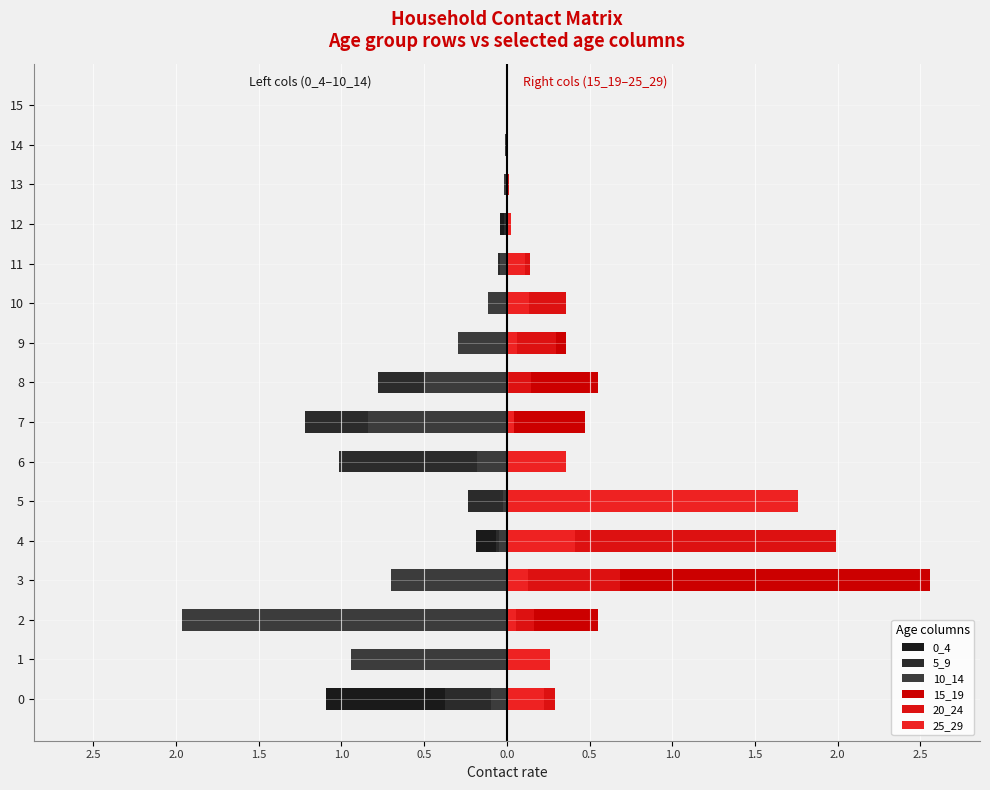

What is the difference between the 15_19 values at 7 and 6?

0.4